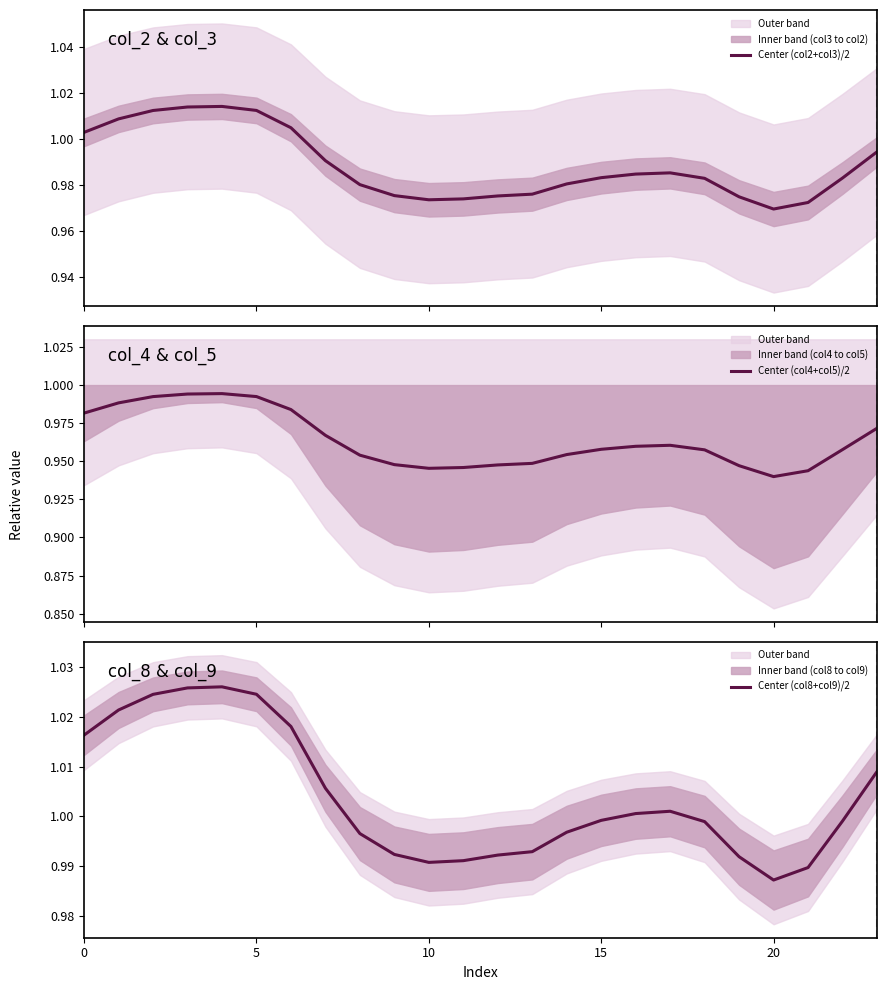

Rank the series at 22 from lowest to highest value.

Center (col4+col5)/2, Center (col2+col3)/2, Center (col8+col9)/2